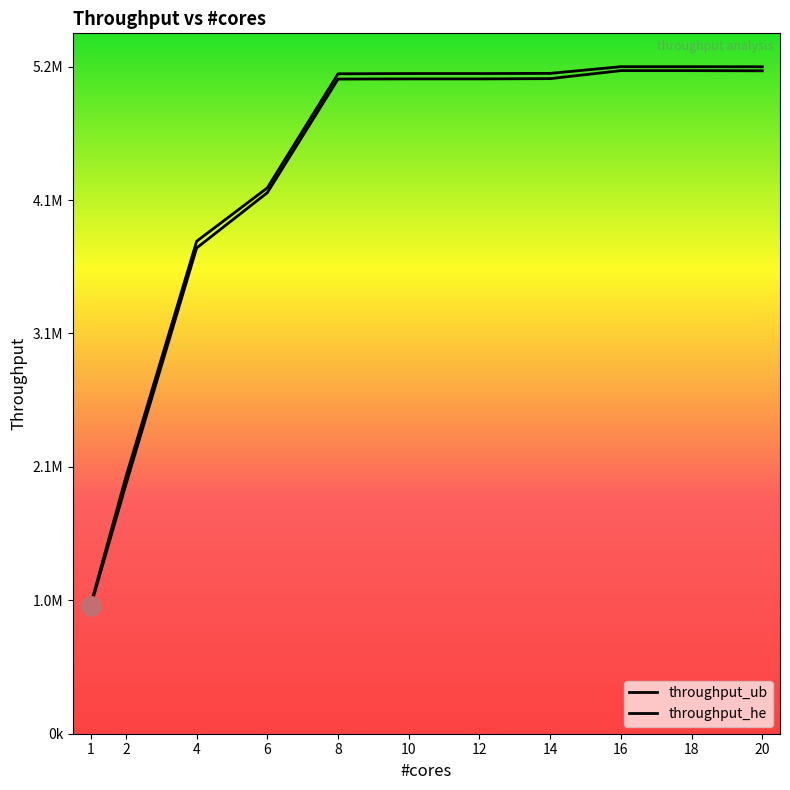

True or false: throughput_he has more than 1 points higher than both neighbors.

False